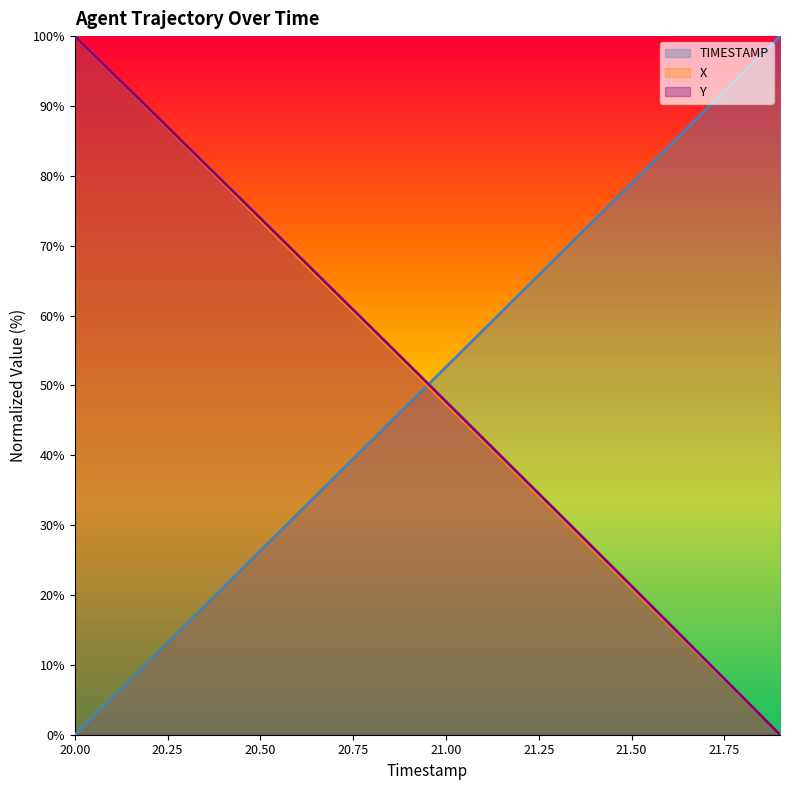

How many lines are shown in the chart?

3